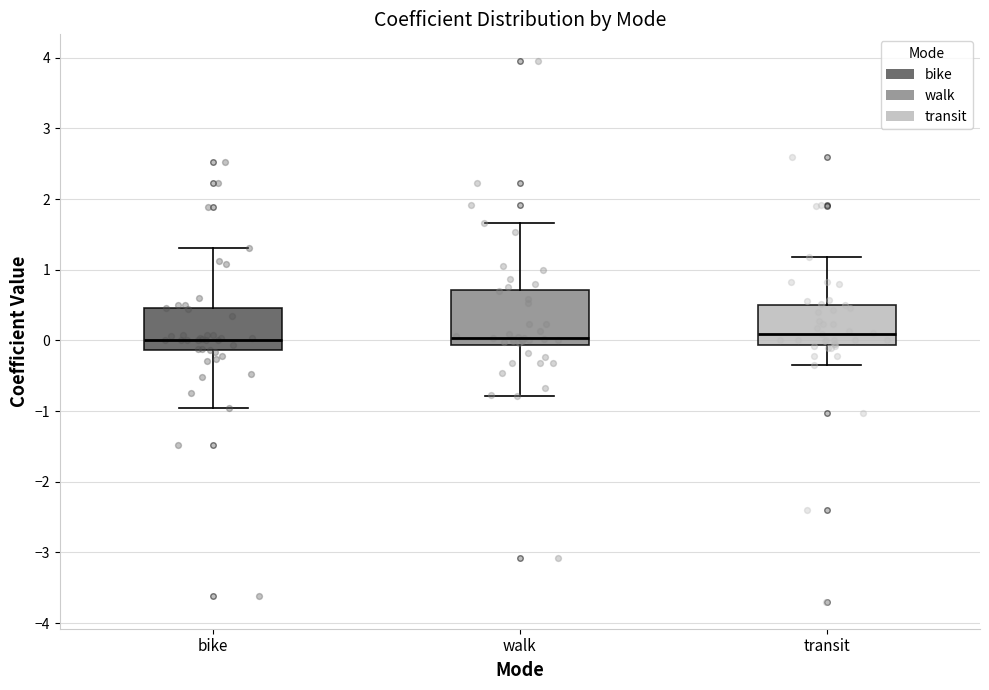

Reading left to right, read every box against the y-axis: the position of its median line, the range the box covers, and the ends of its whiskers. The values are not printed on the chart, so give them approximately, as read against the axis.

bike: median 0.0, box -0.1 to 0.5, whiskers -1.0 to 1.3
walk: median 0.0, box -0.1 to 0.7, whiskers -0.8 to 1.7
transit: median 0.1, box -0.1 to 0.5, whiskers -0.3 to 1.2